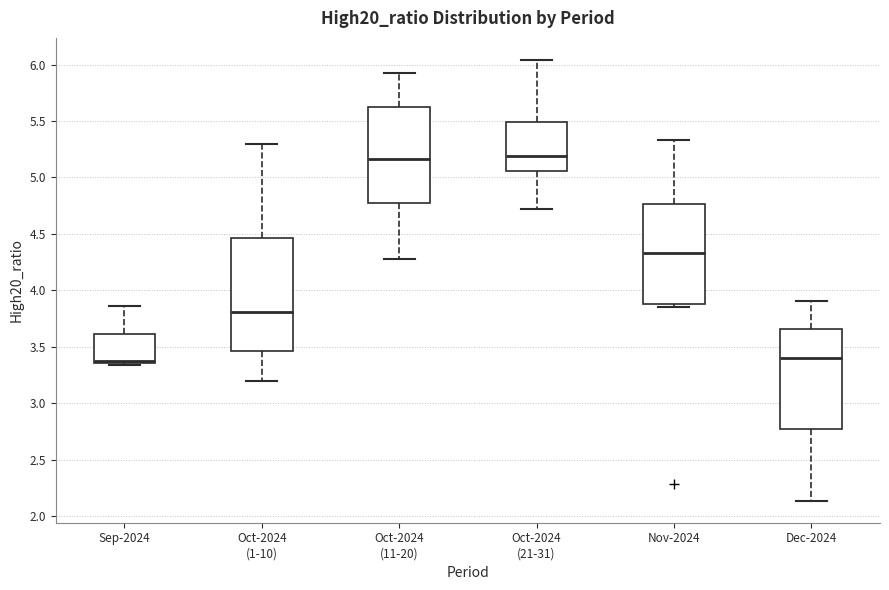

Reading left to right, transcribe this box plot: for each box, give where its median line is, the range the box spans, and where its two whiskers end, as read against the y-axis. The values are not printed on the chart, so give them approximately, as read against the axis.

Sep-2024: median 3.35 (just above the box's lower edge), box 3.35 to 3.60, whiskers 3.35 (just below the box's lower edge) to 3.85
Oct-2024 (1-10): median 3.80, box 3.45 to 4.45, whiskers 3.20 to 5.30
Oct-2024 (11-20): median 5.15, box 4.75 to 5.65, whiskers 4.30 to 5.95
Oct-2024 (21-31): median 5.20, box 5.05 to 5.50, whiskers 4.70 to 6.05
Nov-2024: median 4.35, box 3.90 to 4.75, whiskers 3.85 to 5.35
Dec-2024: median 3.40, box 2.75 to 3.65, whiskers 2.15 to 3.90